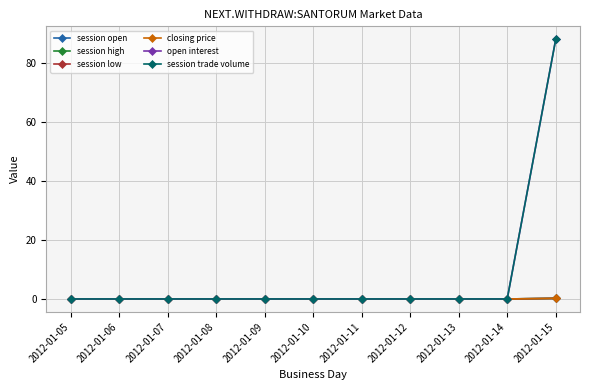

Is this an area chart (filled region under the line)?

No